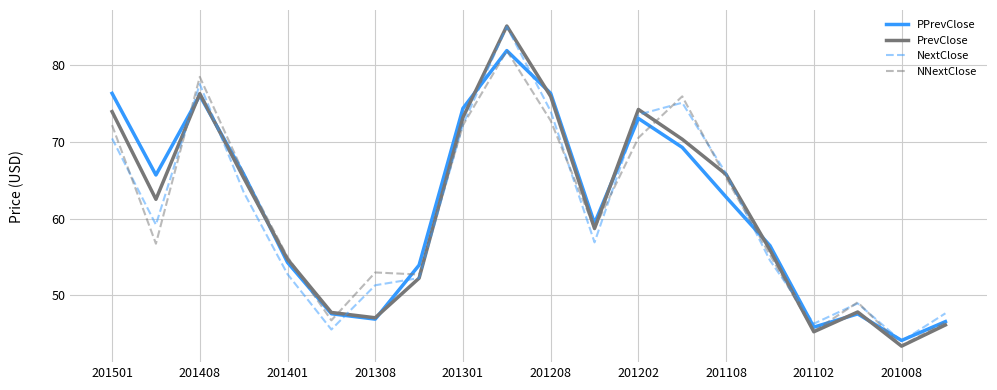

What is the minimum value shown in the chart?

43.4